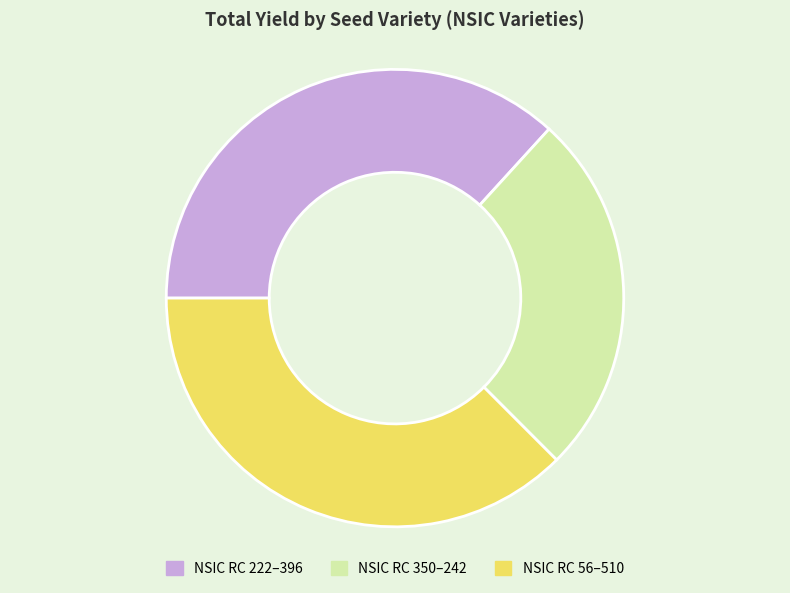

True or false: NSIC RC 350–242 accounts for 26% of the total.

True